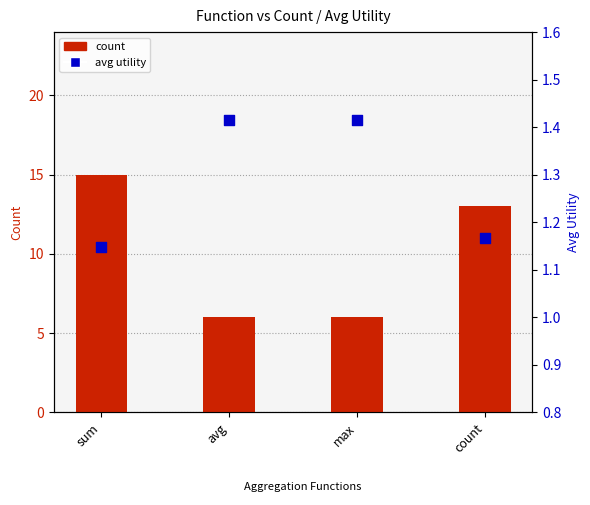

What is the total value across all series at max?

7.4